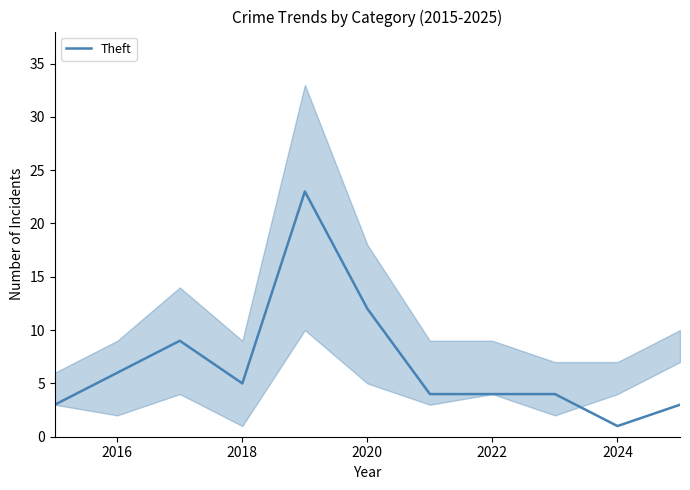

True or false: there are more than 0 points higher than both neighbors.

True